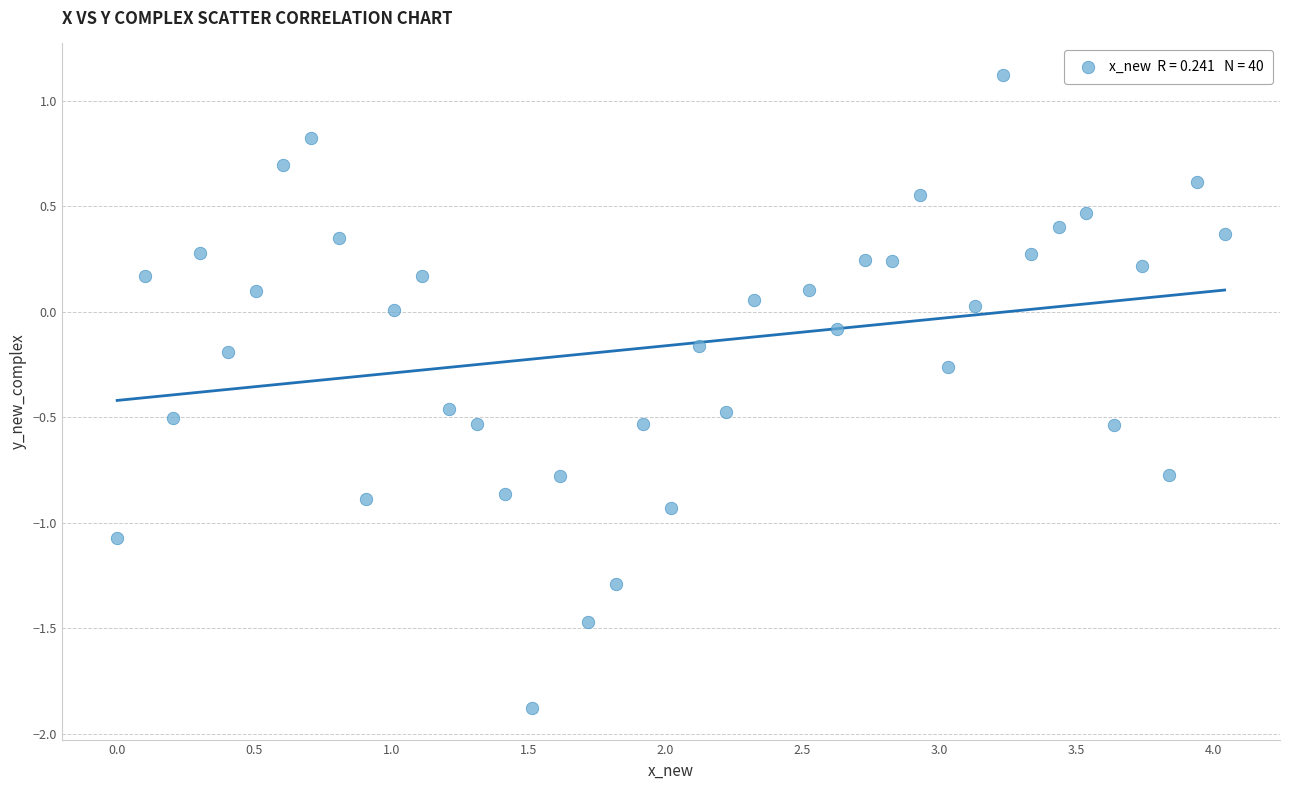

What is the range of X values (max minus min)?

4.0